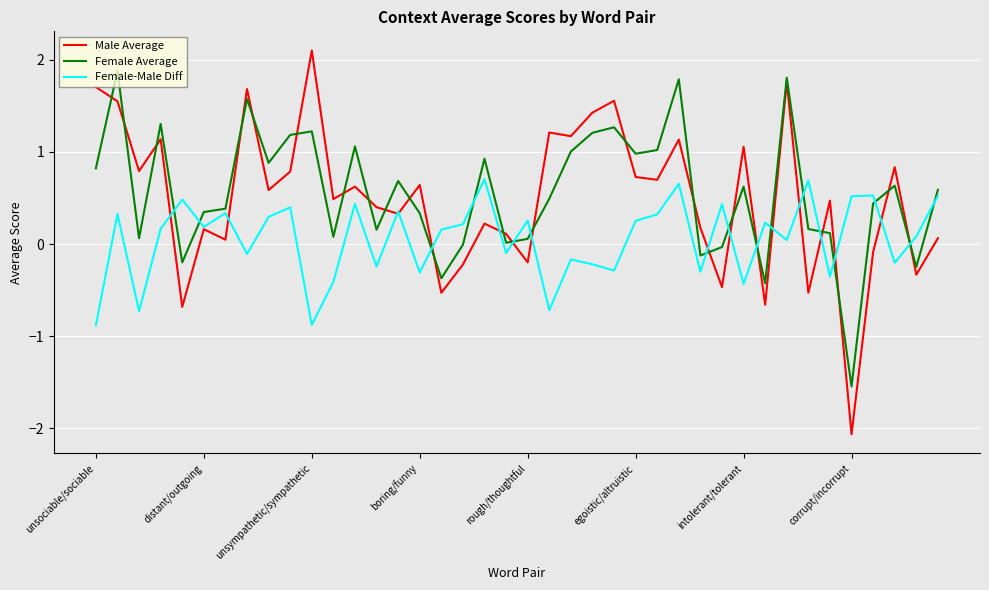

What is the smallest value displayed?

-2.1